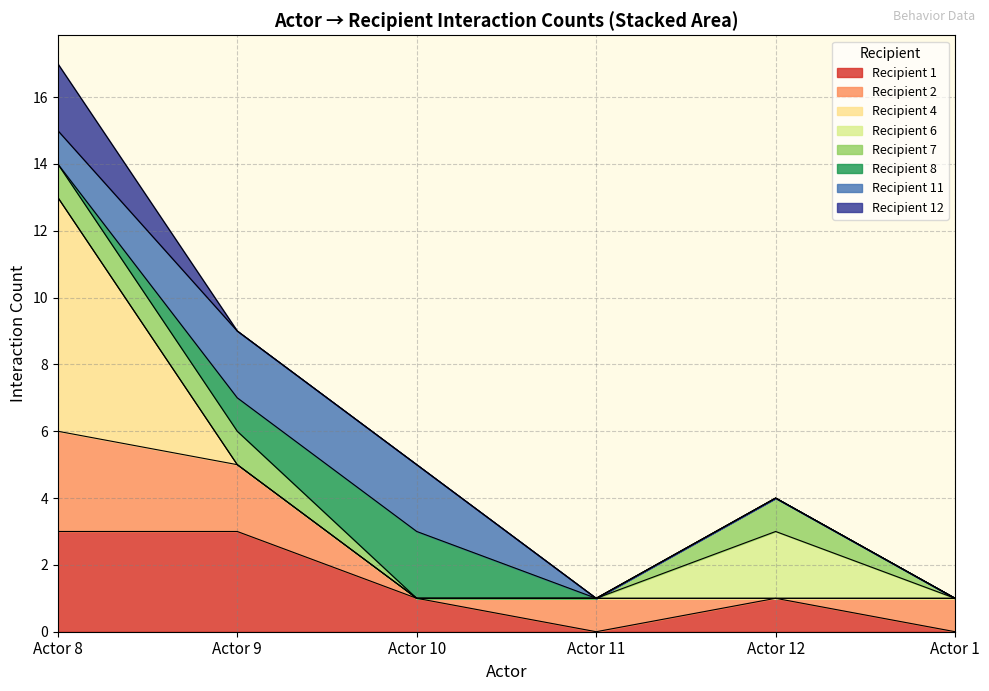

What is the label of the 3rd point from the left?

10